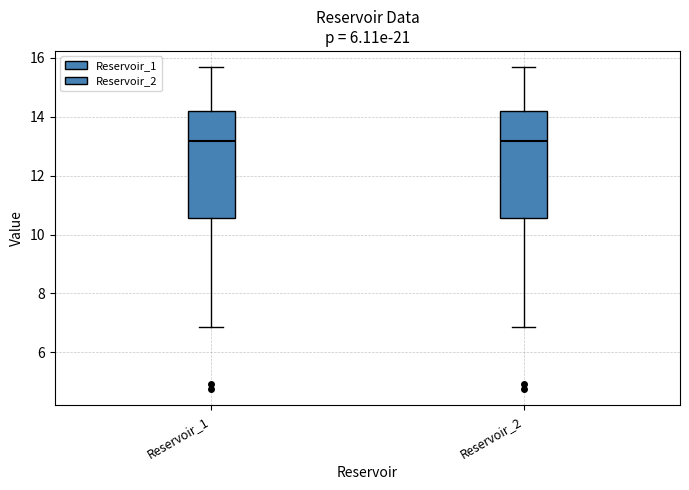

Reading left to right, read every box against the y-axis: the position of its median line, the range the box covers, and the ends of its whiskers. The values are not printed on the chart, so give them approximately, as read against the axis.

Reservoir_1: median 13.2, box 10.6 to 14.2, whiskers 6.8 to 15.6
Reservoir_2: median 13.2, box 10.6 to 14.2, whiskers 6.8 to 15.6